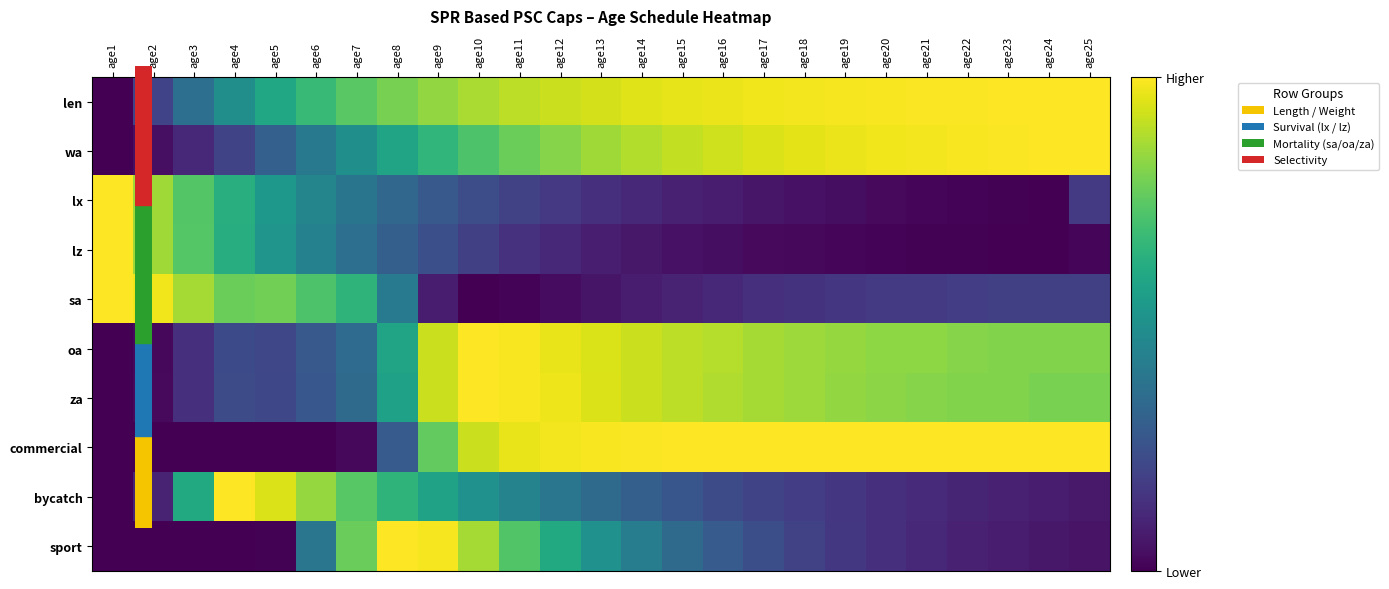

Is the value of lx at age14 greater than the value of za at age20?

No